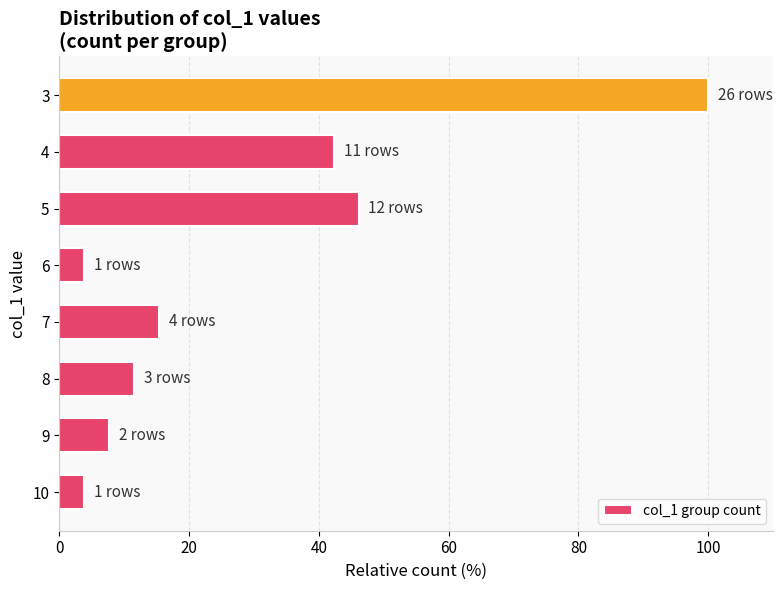

True or false: the data shows 3.8 at 6.

True